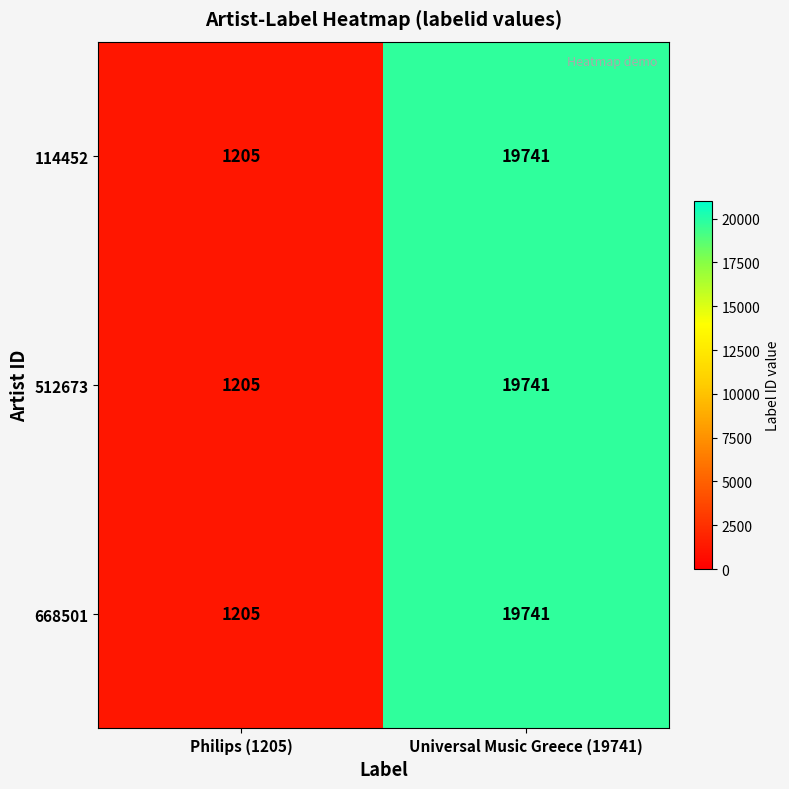

What is the maximum value for 668501?

19741